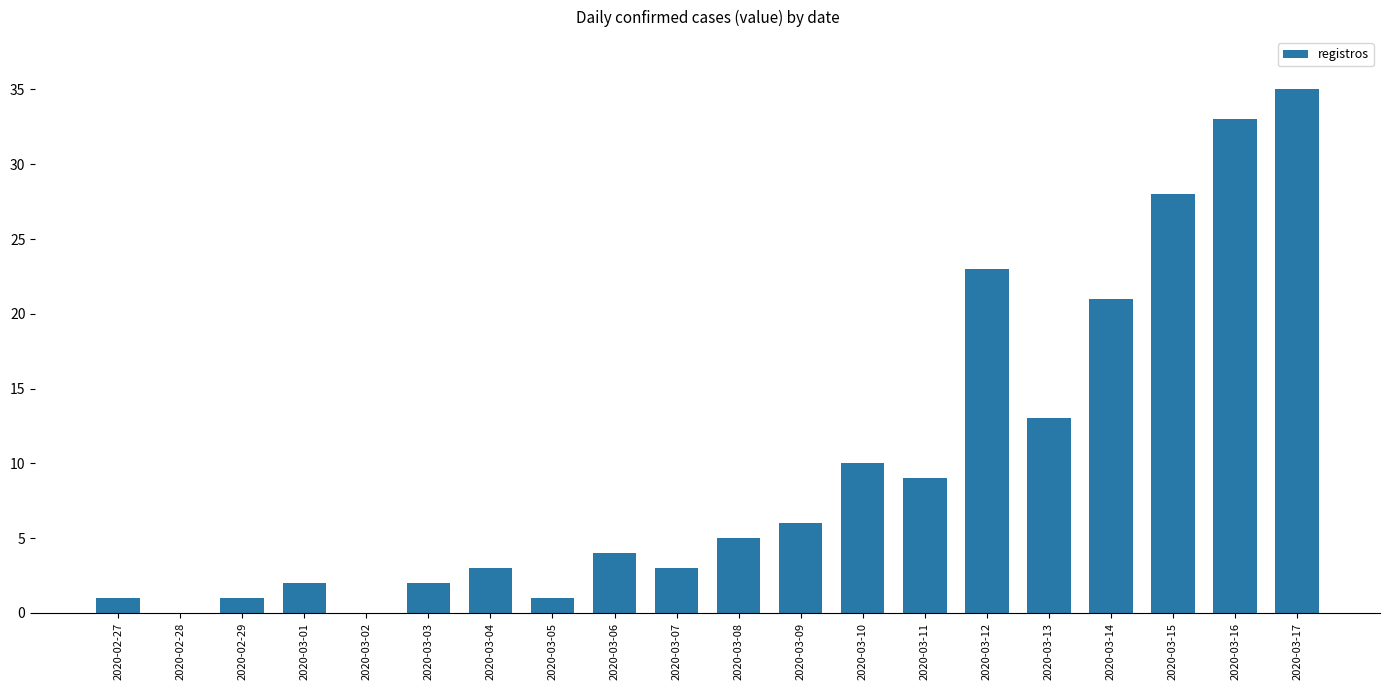

Reading left to right, transcribe all the data shown in this chart.

1	0	1	2	0	2	3	1	4	3	5	6	10	9	23	13	21	28	33	35